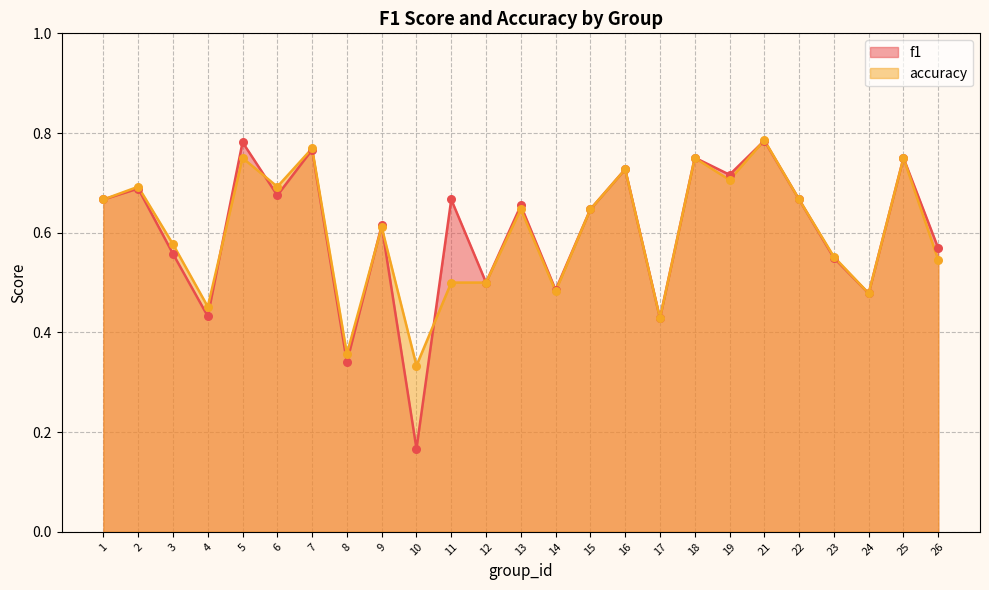

What is the total value across all series at 5?

1.5